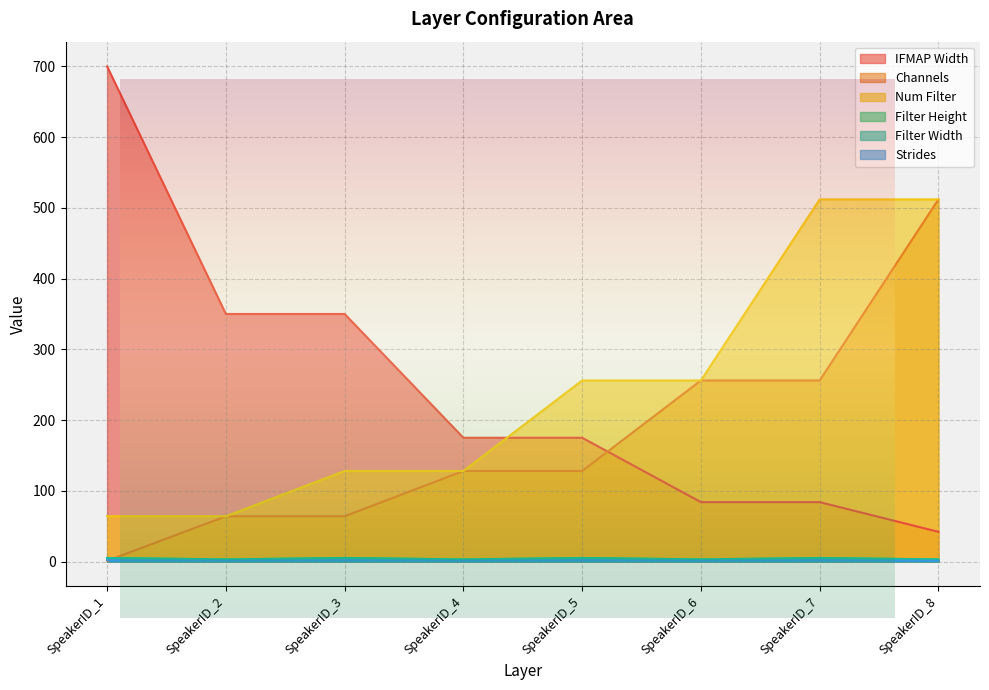

Is the value of Num Filter at SpeakerID_8 greater than the value of Strides at SpeakerID_8?

Yes